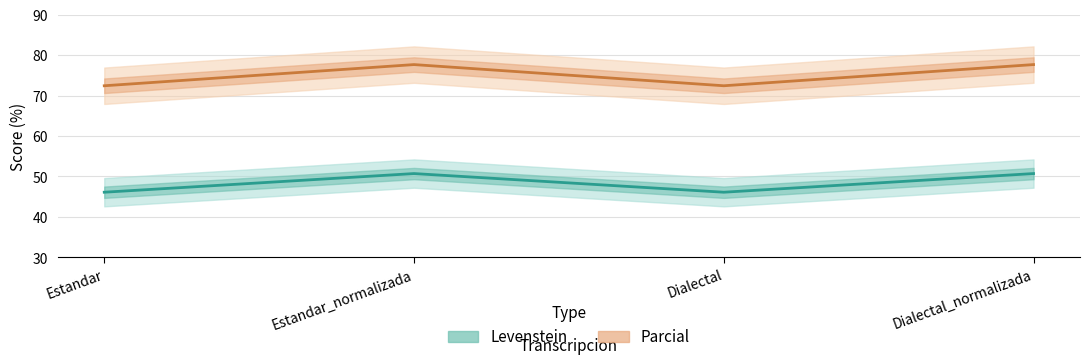

True or false: Parcial and Levenstein intersect in this chart.

False